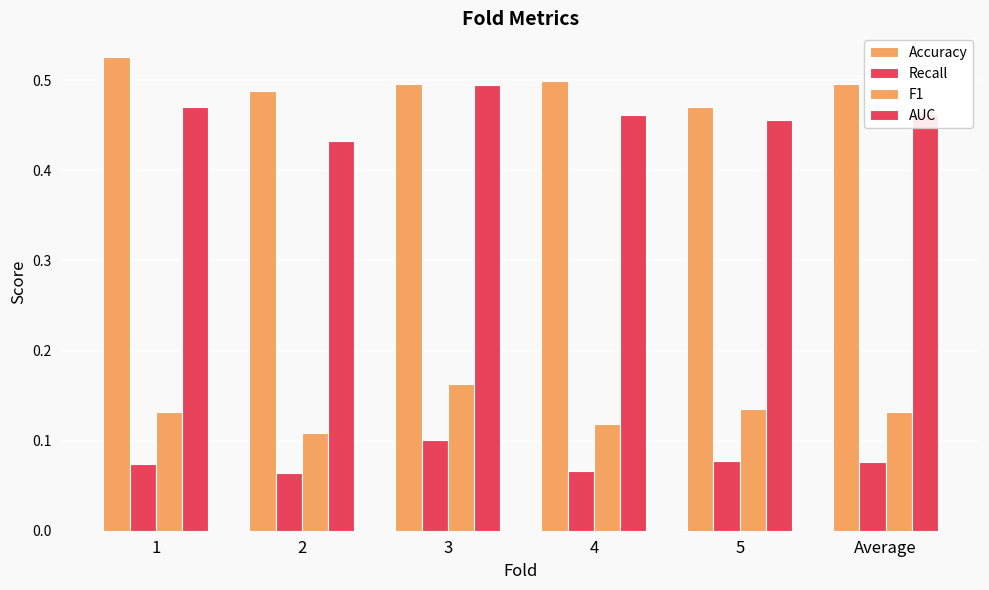

What is the difference between the highest and lowest values at 1?

0.5